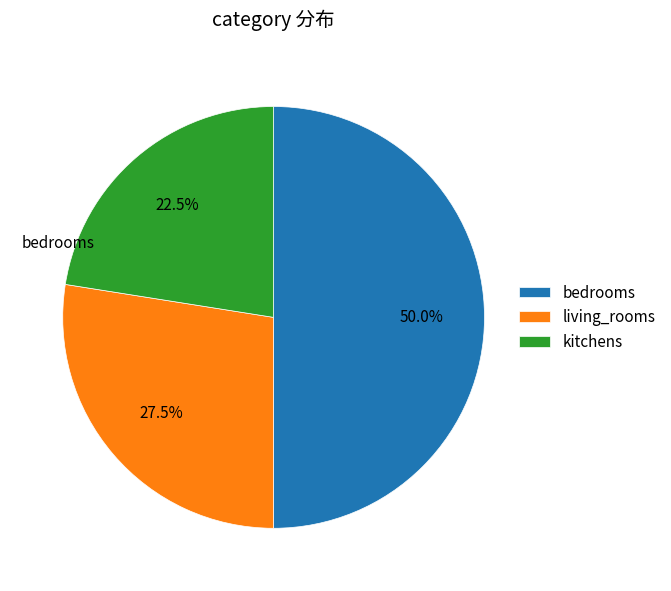

Approximately how many times larger is the value at living_rooms compared to kitchens?

1.2